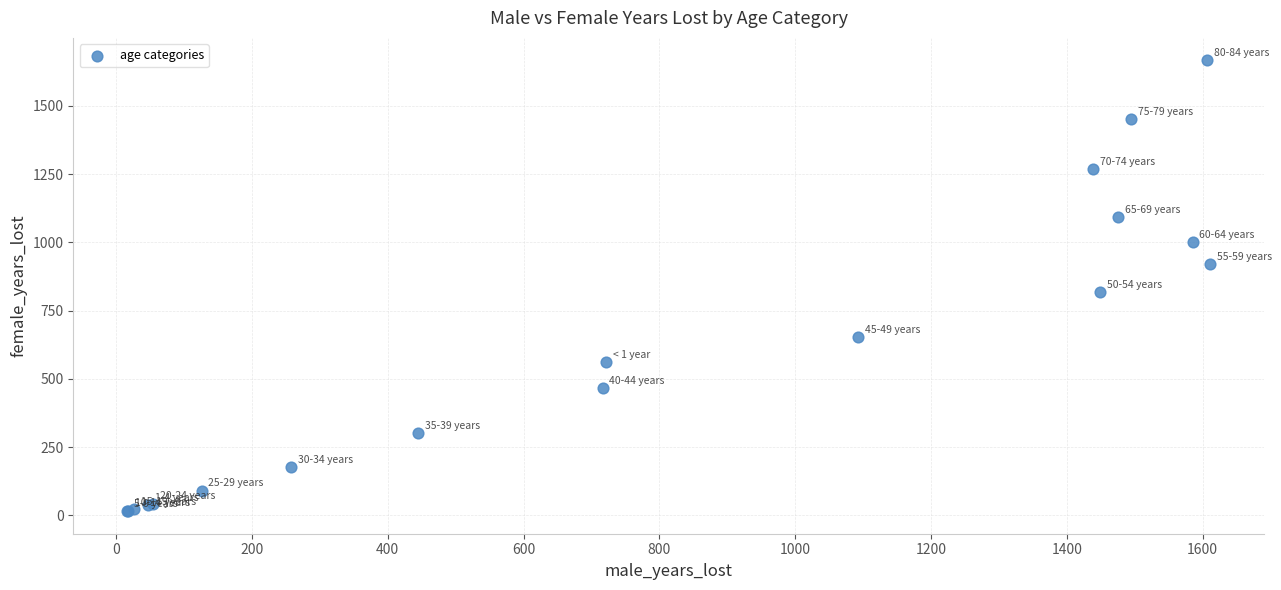

What Y value in the scatter plot is closest to 841?

818.0